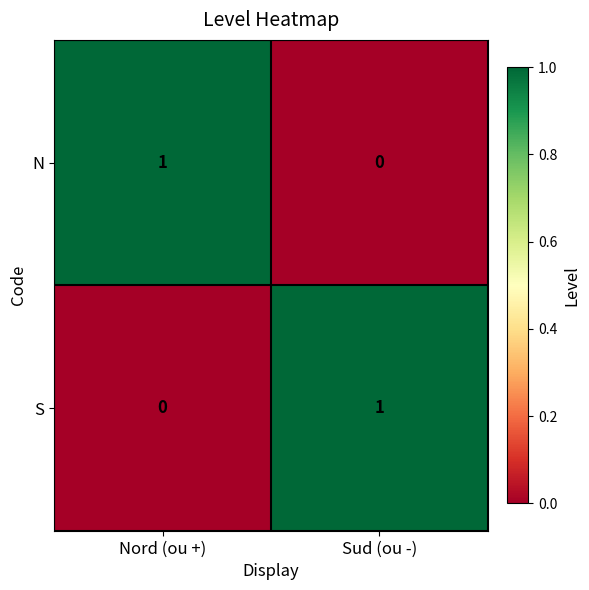

At Nord (ou +), list the series in order from smallest to largest.

S, N